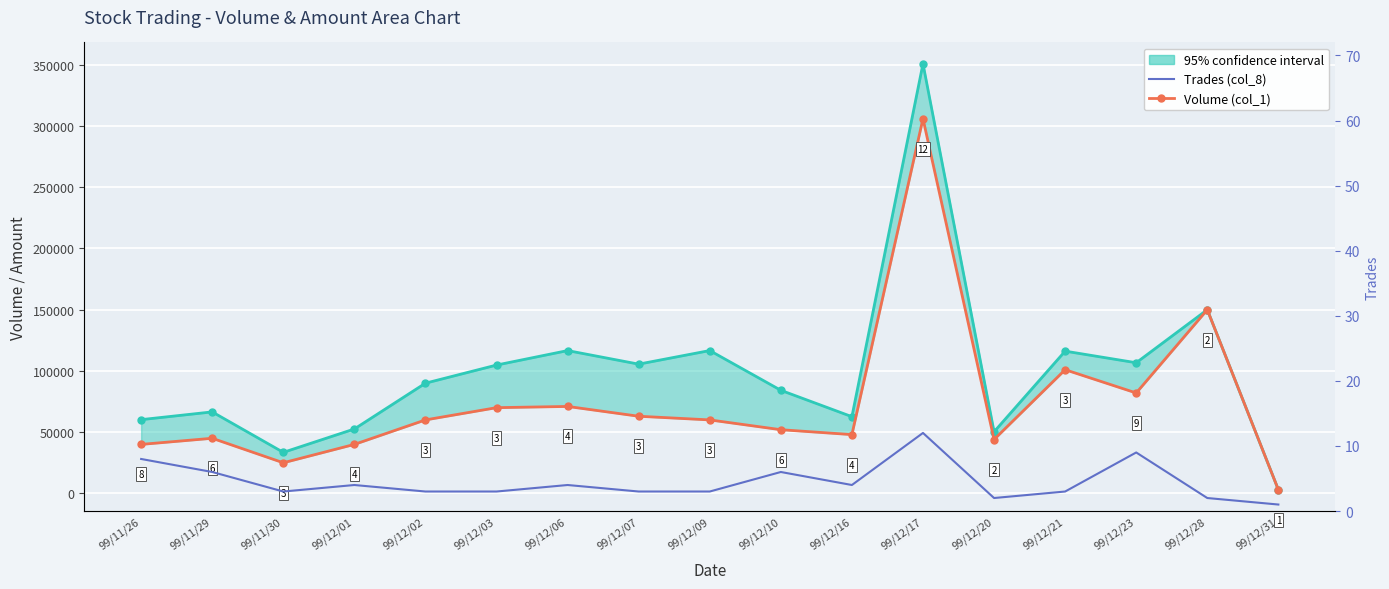

Where is the first local maximum for Amount (col_2)?

99/11/29